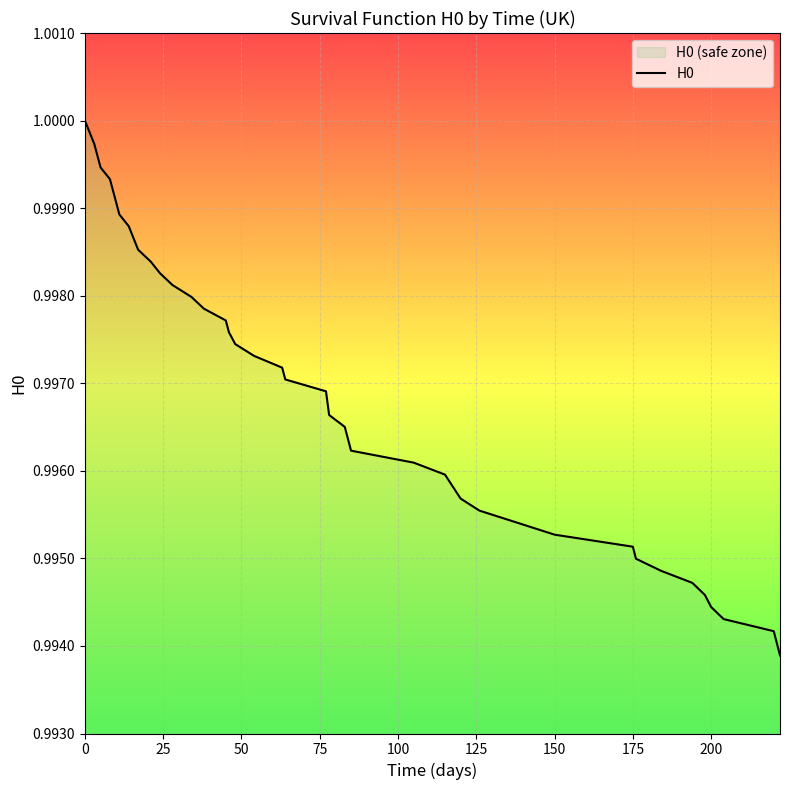

How many lines are shown in the chart?

1